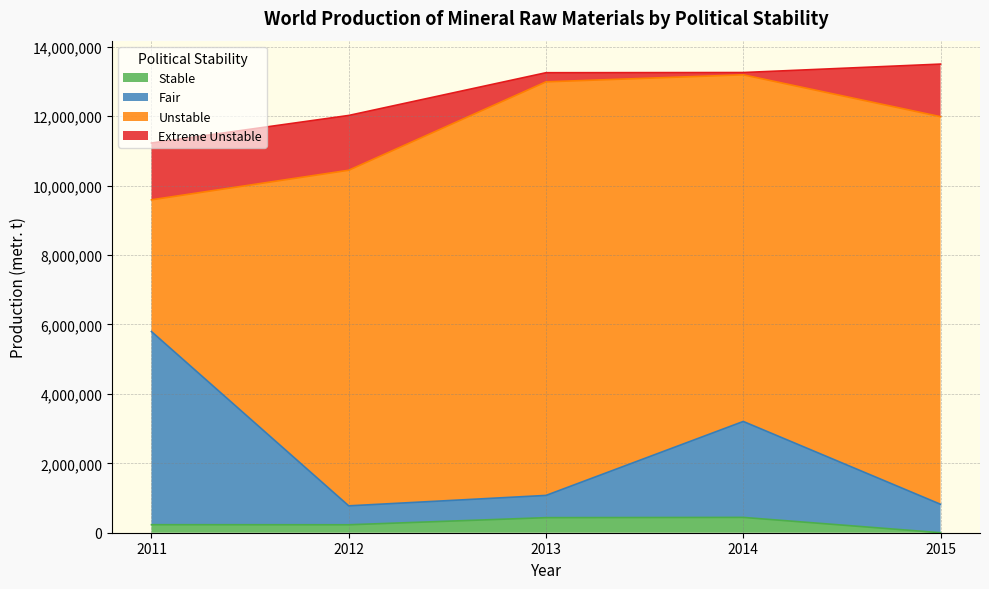

Where is Fair nearest to the value 3285487?

2014